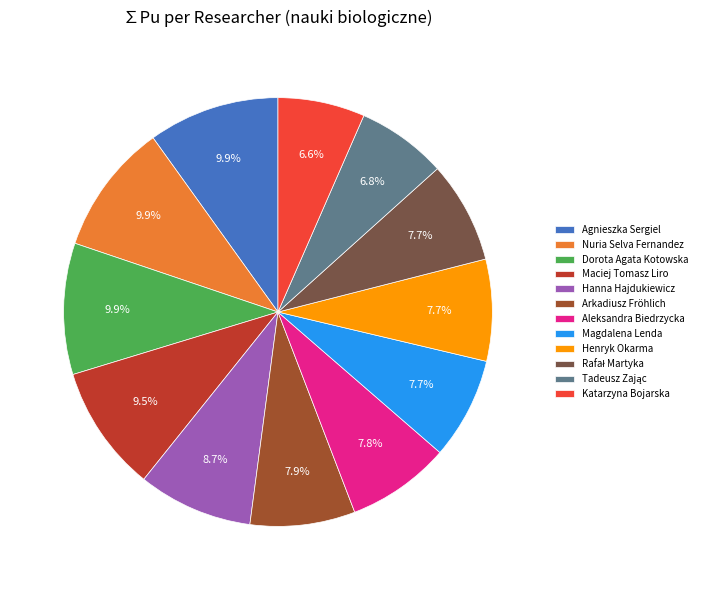

Approximately how many times larger is the value at Henryk Okarma compared to Hanna Hajdukiewicz?

0.9